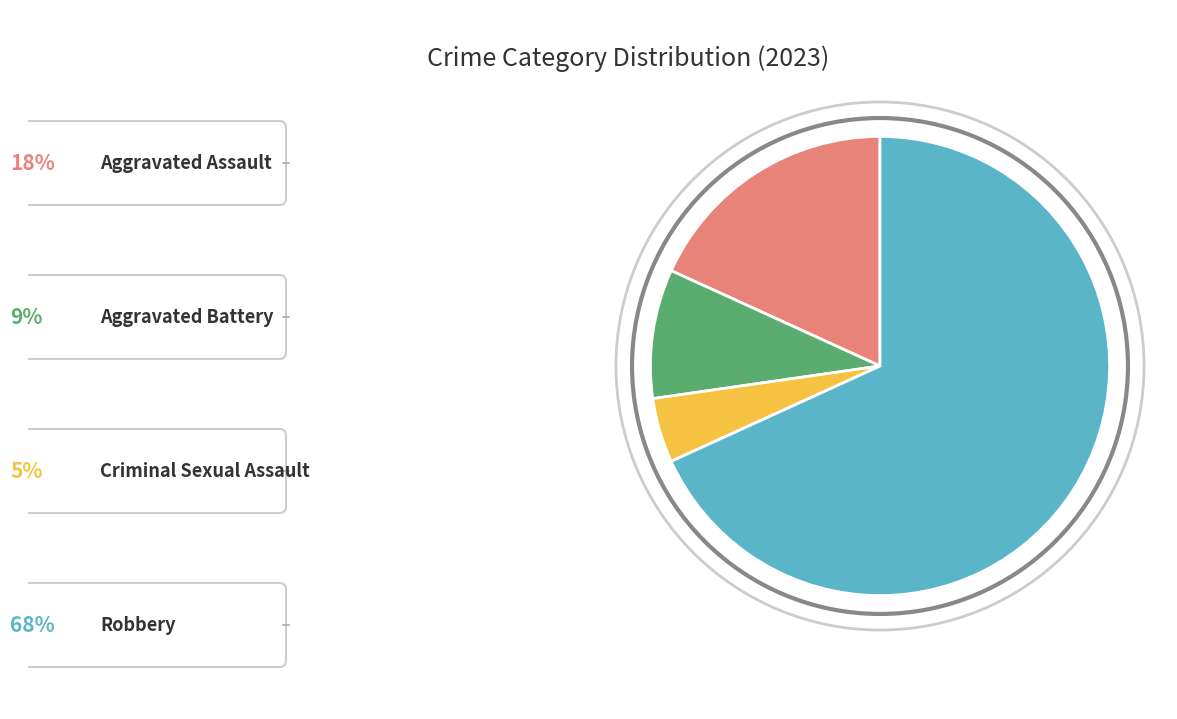

Does any single category account for the majority?

Yes